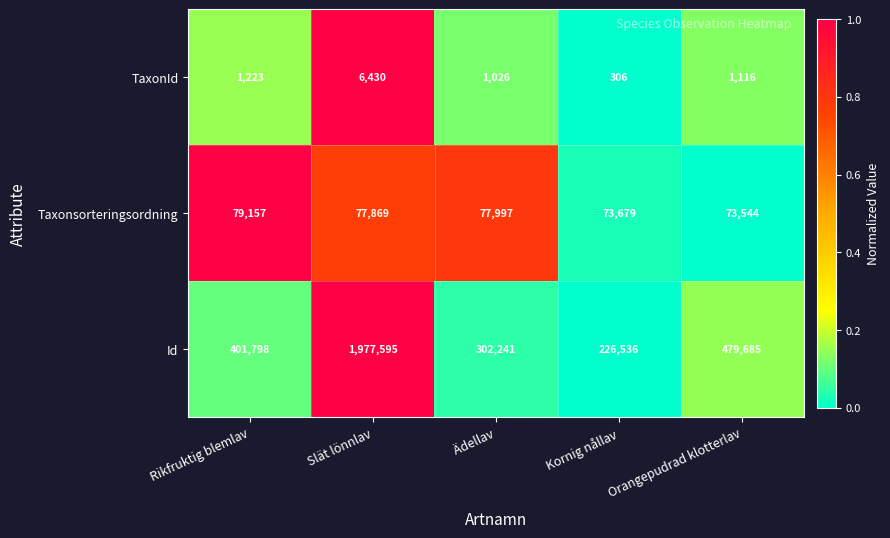

Count the number of data series in this chart.

3